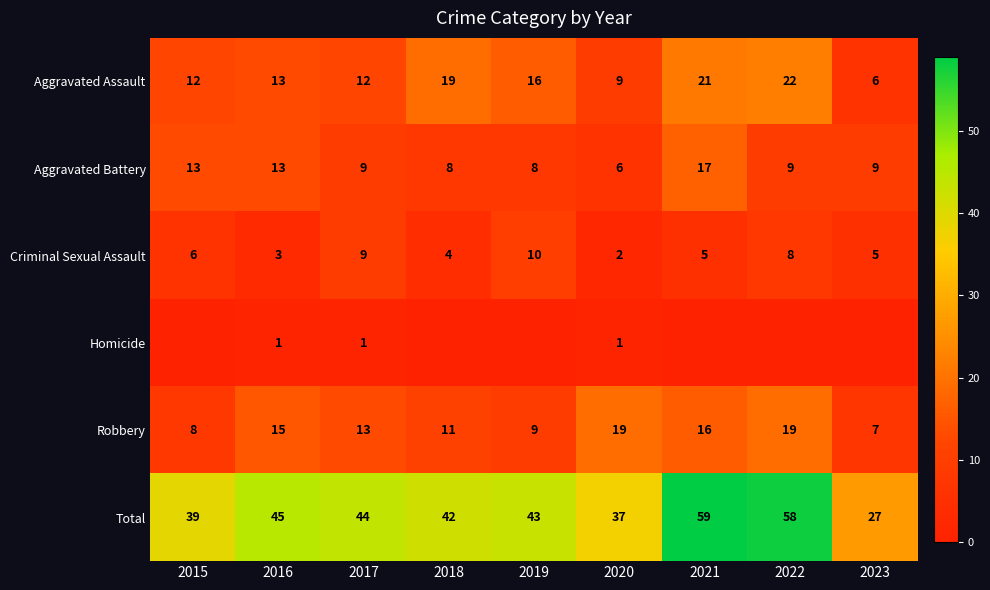

The Criminal Sexual Assault series shows 6 at 2017. True or false?

False